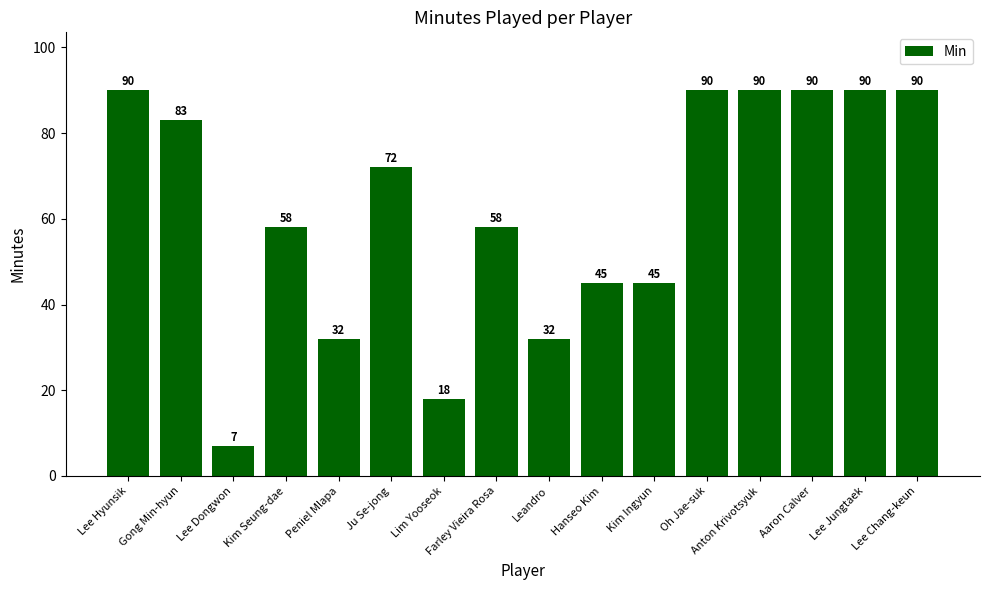

What is the label of the 10th bar from the left?

Hanseo Kim